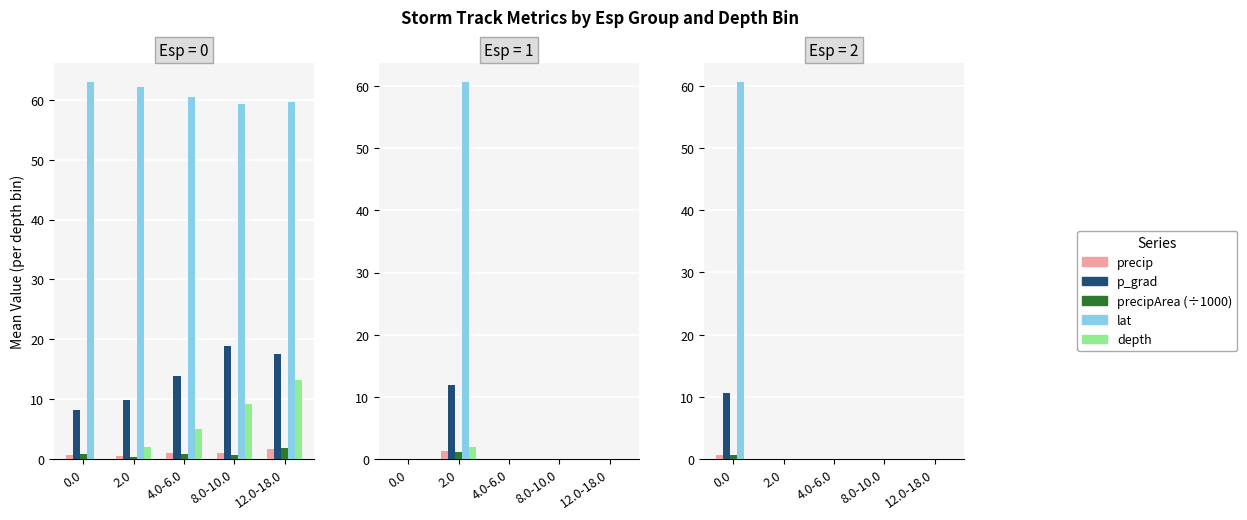

Is it true that p_grad equals 0.0 at 12.0-18.0?

True